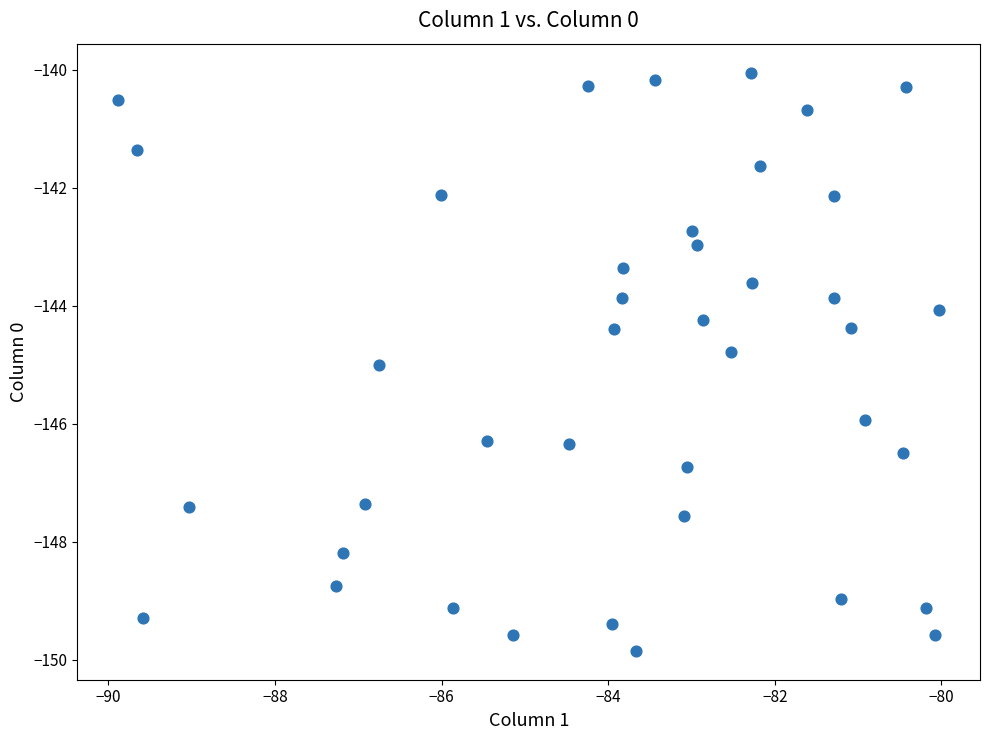

What is the range of Y values (max minus min)?

9.8